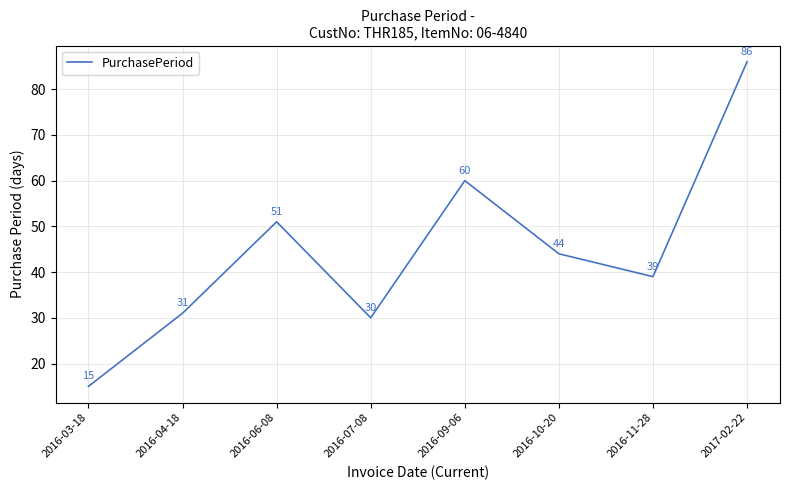

What is the sum of all values?

356